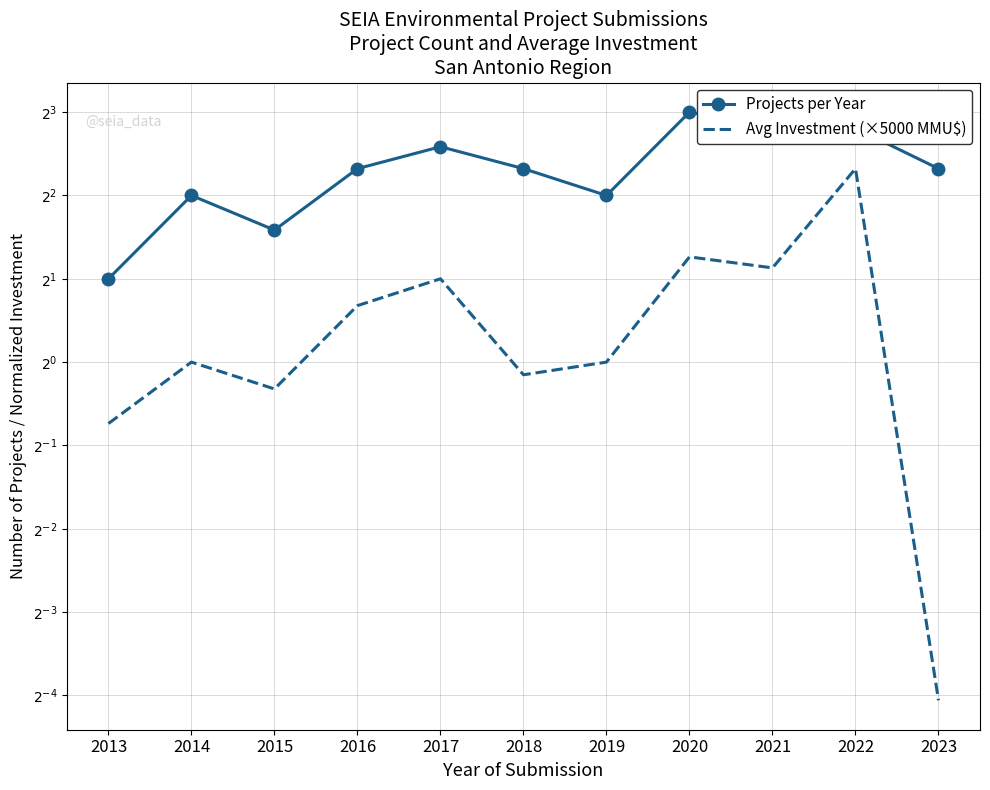

Is this an area chart (filled region under the line)?

No